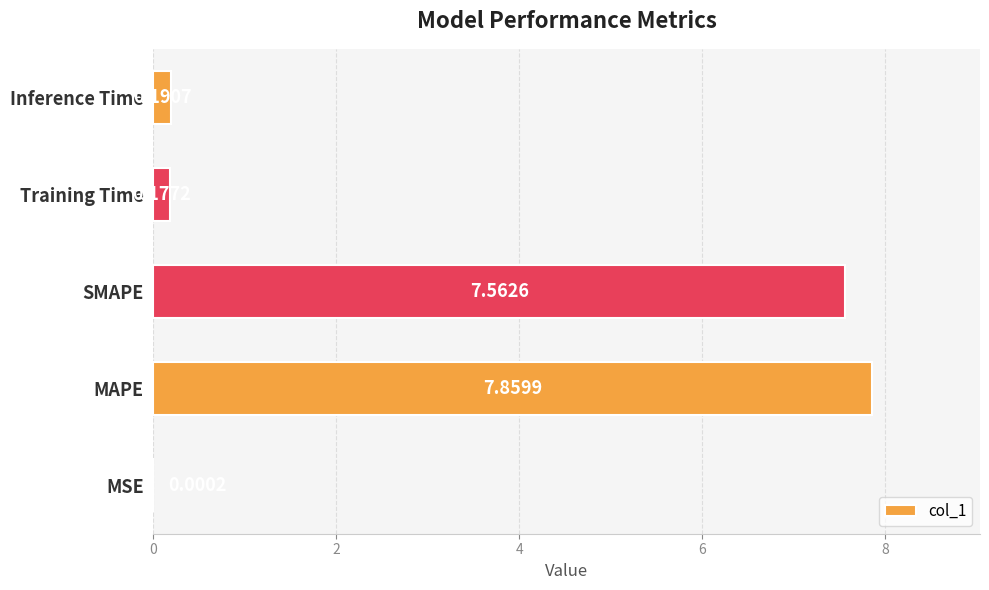

Between Inference Time and MSE, which is larger?

Inference Time